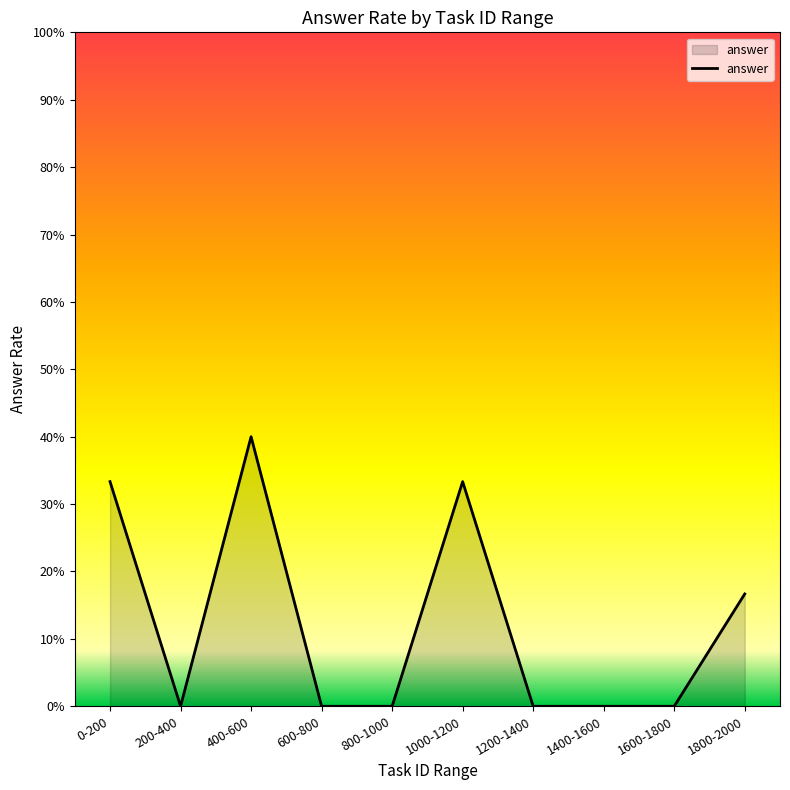

What is the difference between the maximum and minimum values?

0.4